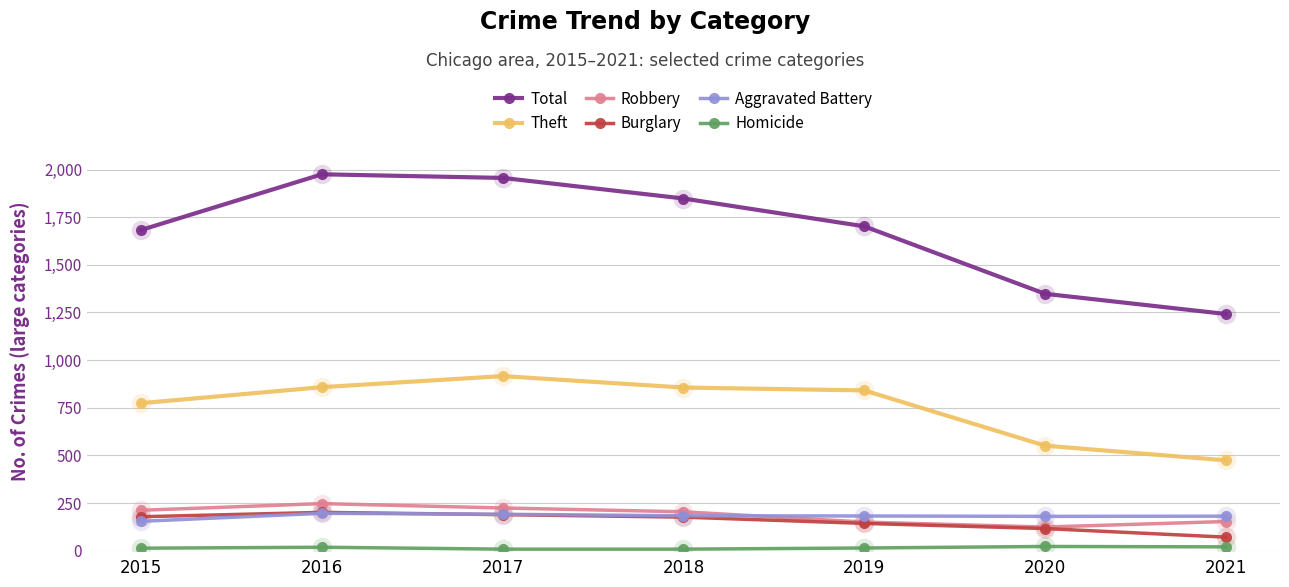

True or false: Total has more than 1 points higher than both neighbors.

False